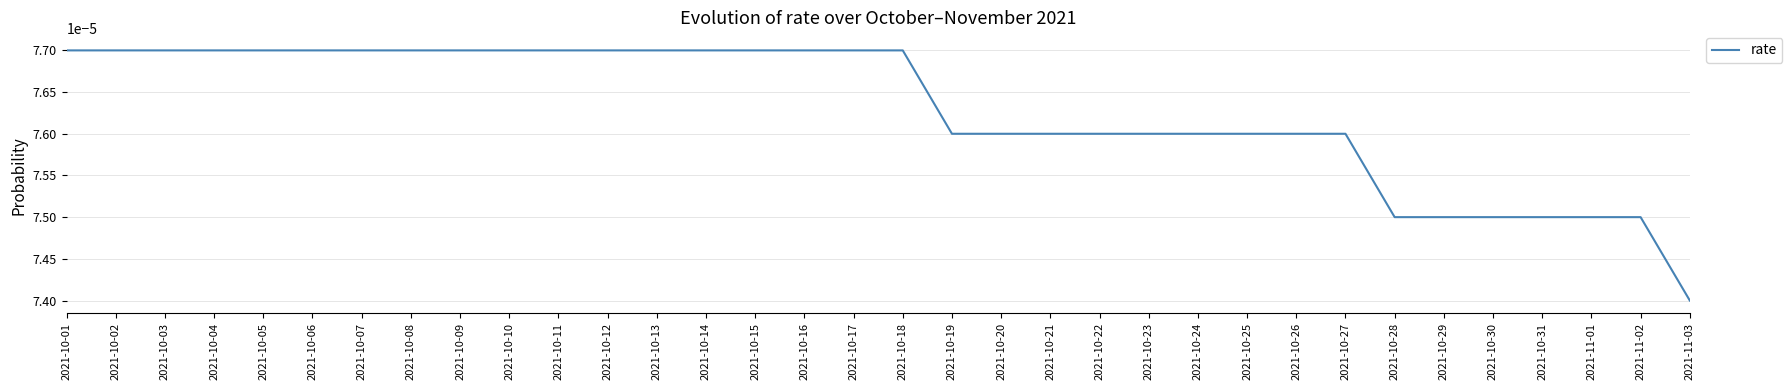

What position from the right is 2021-10-20?

15